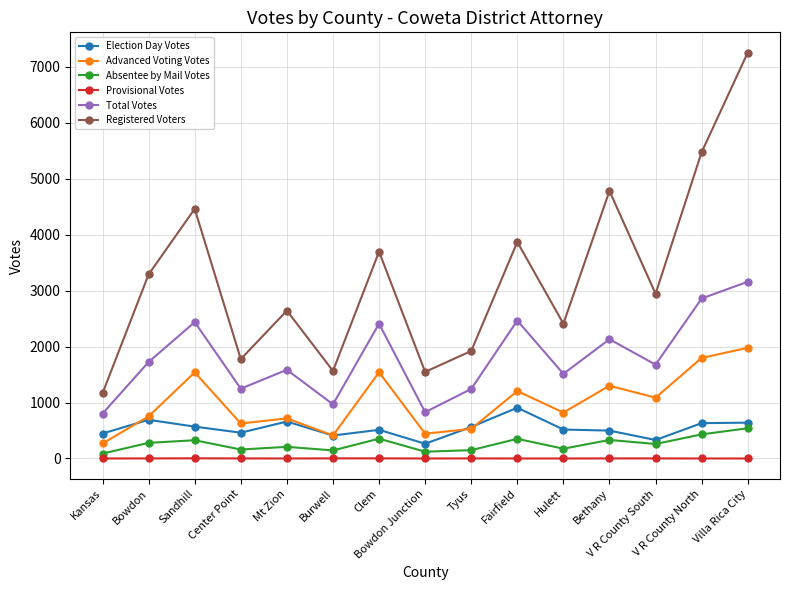

What is the maximum value for Total Votes?

3157